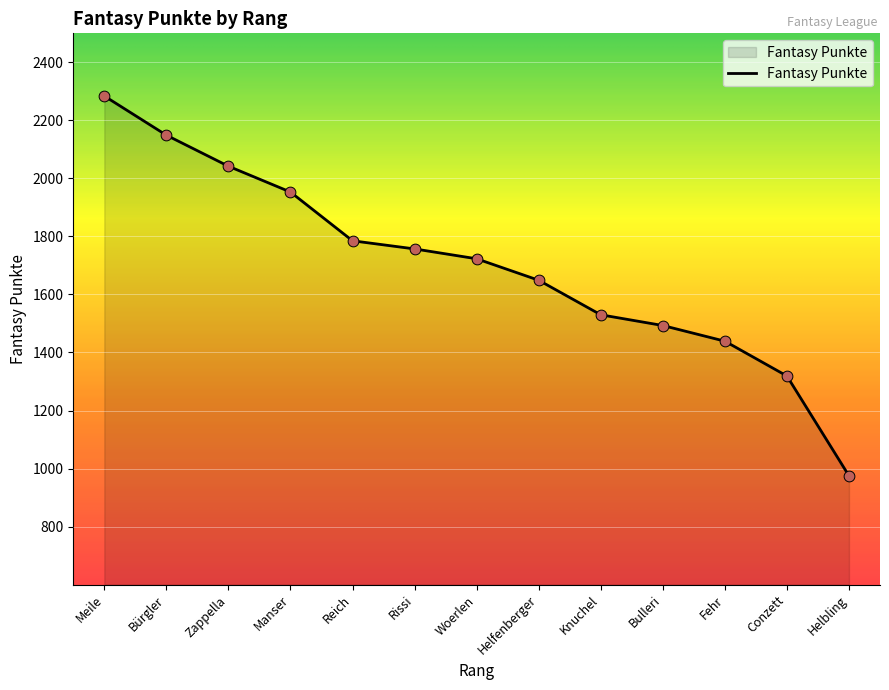

What is the change in value from Meile to Rissi?

-527